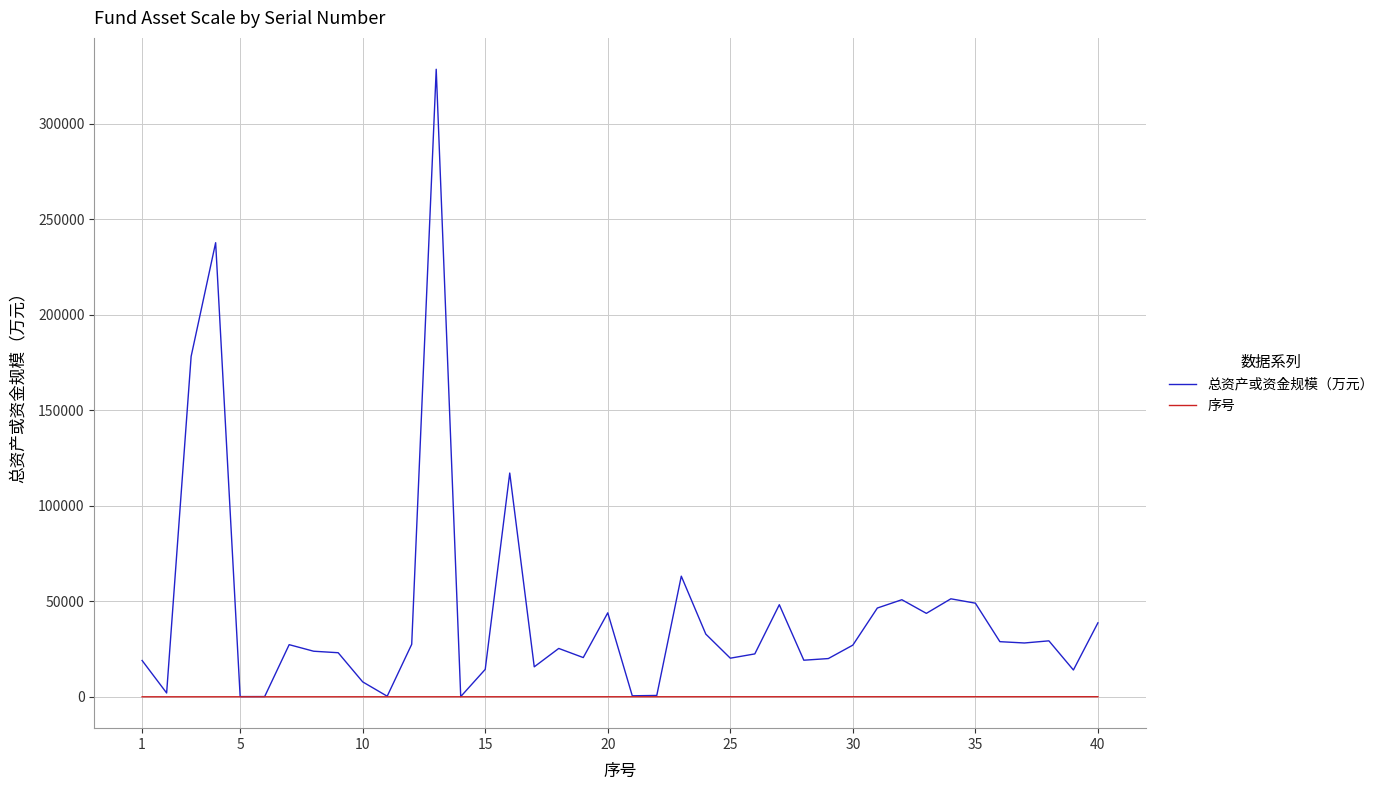

What is the maximum value shown in the chart?

328579